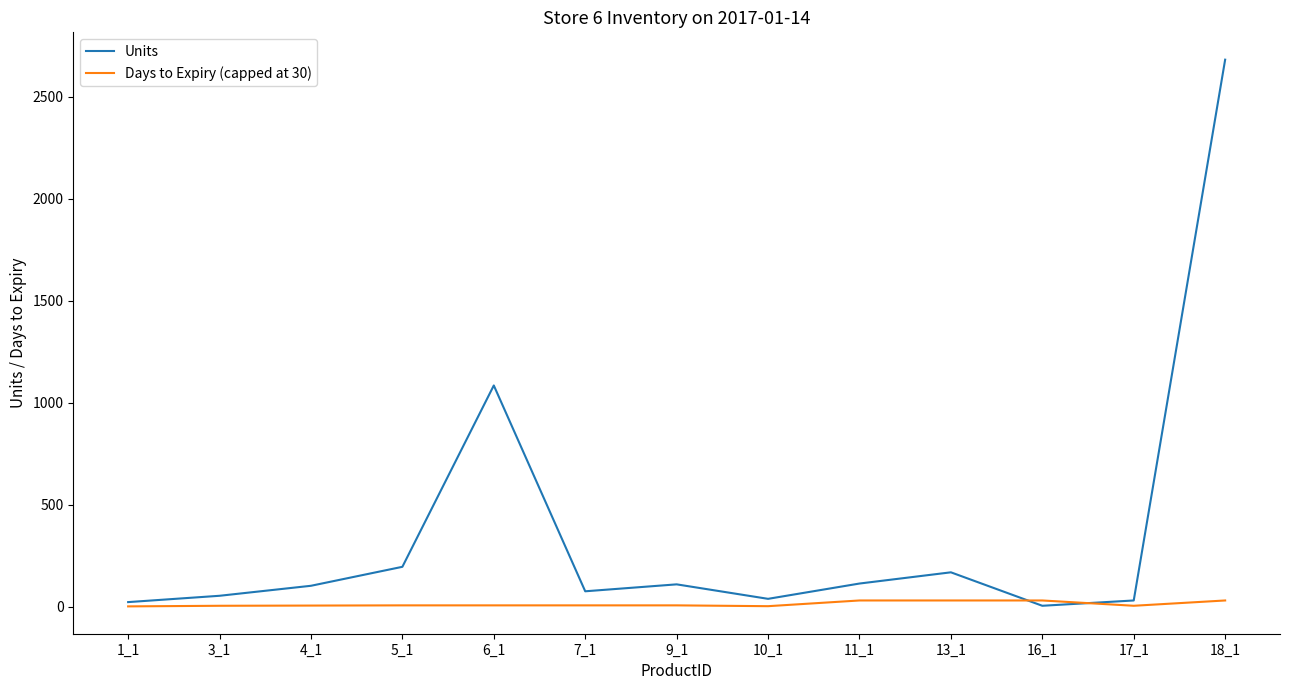

Is the value of Units at 17_1 greater than the value of Days to Expiry (capped at 30) at 6_1?

Yes